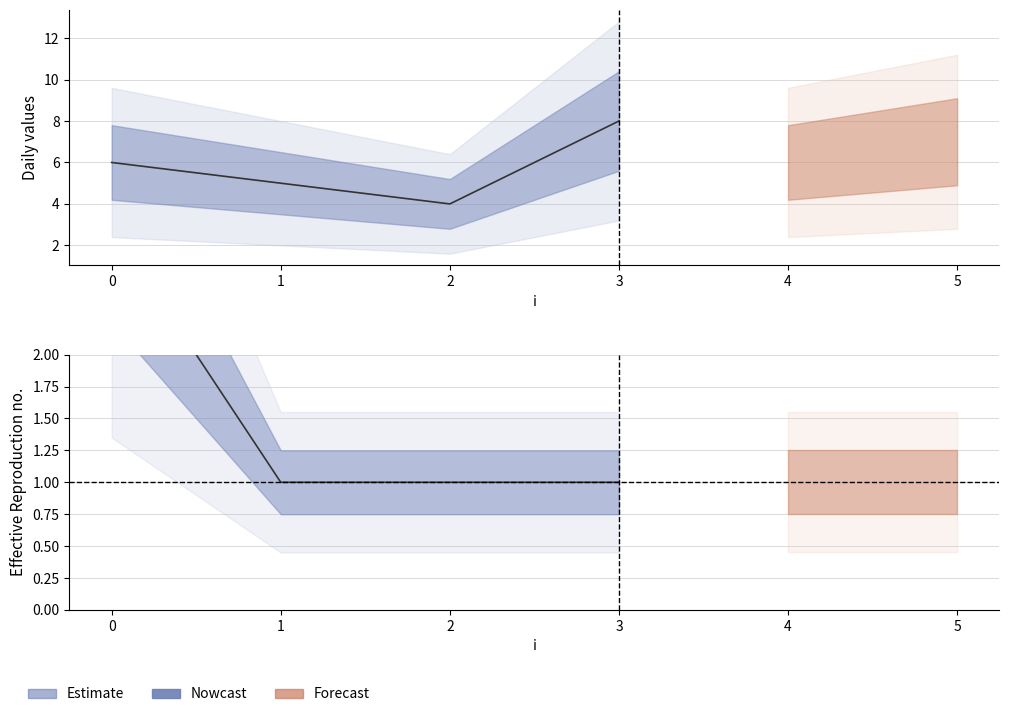

What is the value of the x point at the 8th from the left?

1